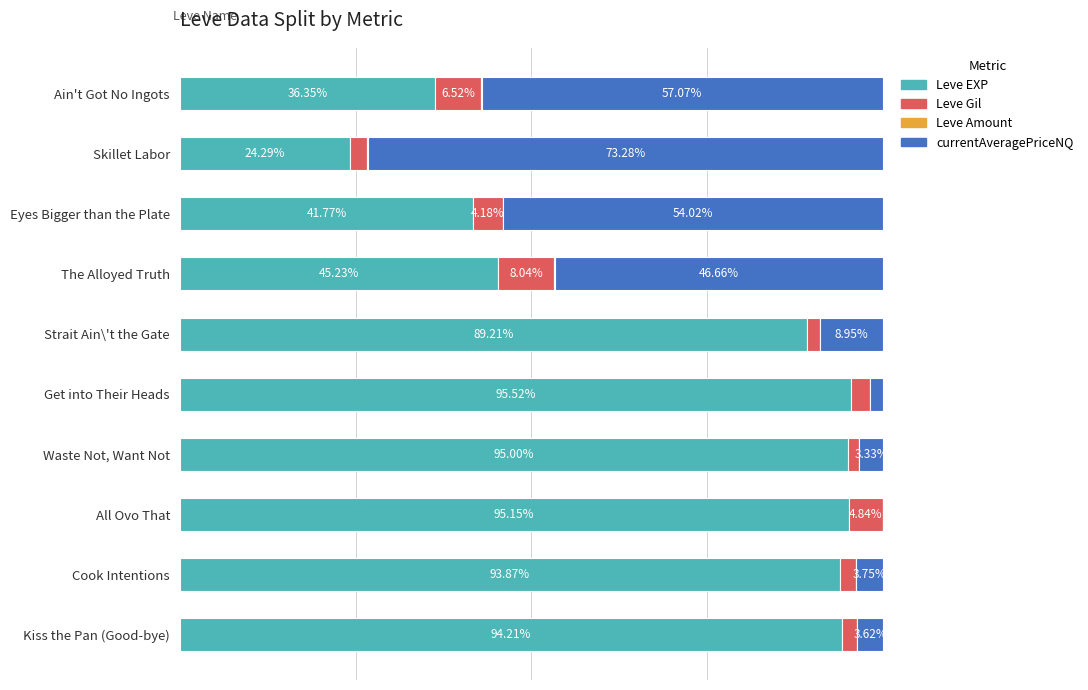

At which label does Leve EXP reach its peak?

Get into Their Heads